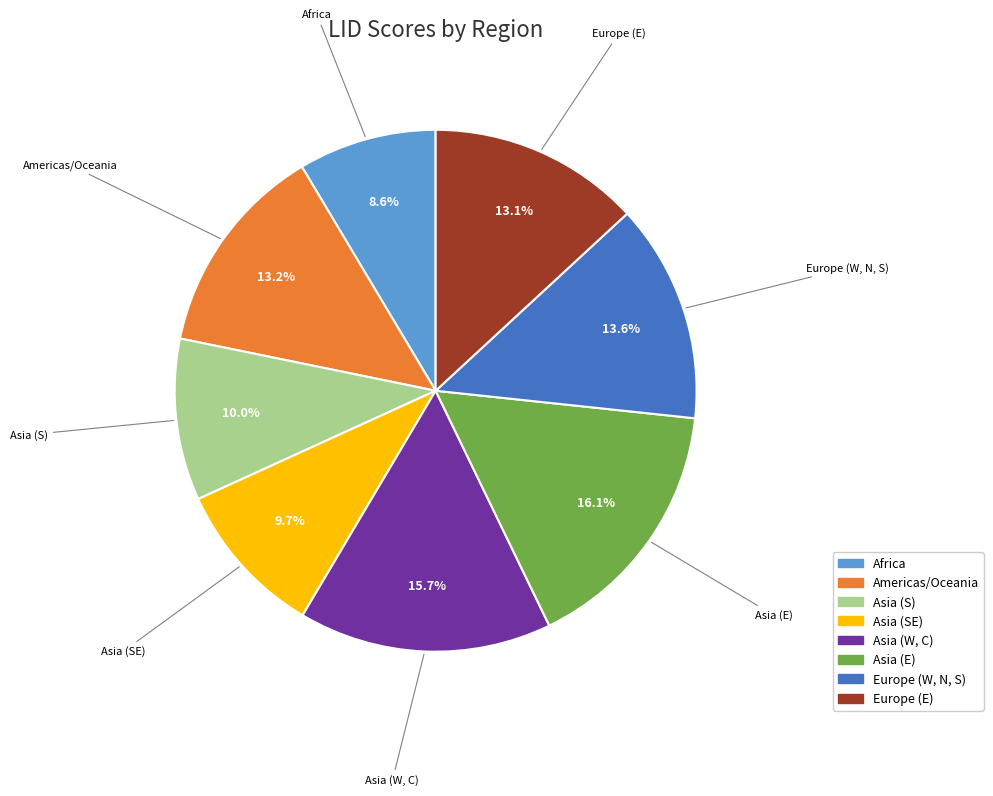

What is the ratio of the value at Europe (E) to the value at Europe (W, N, S)?

1.0